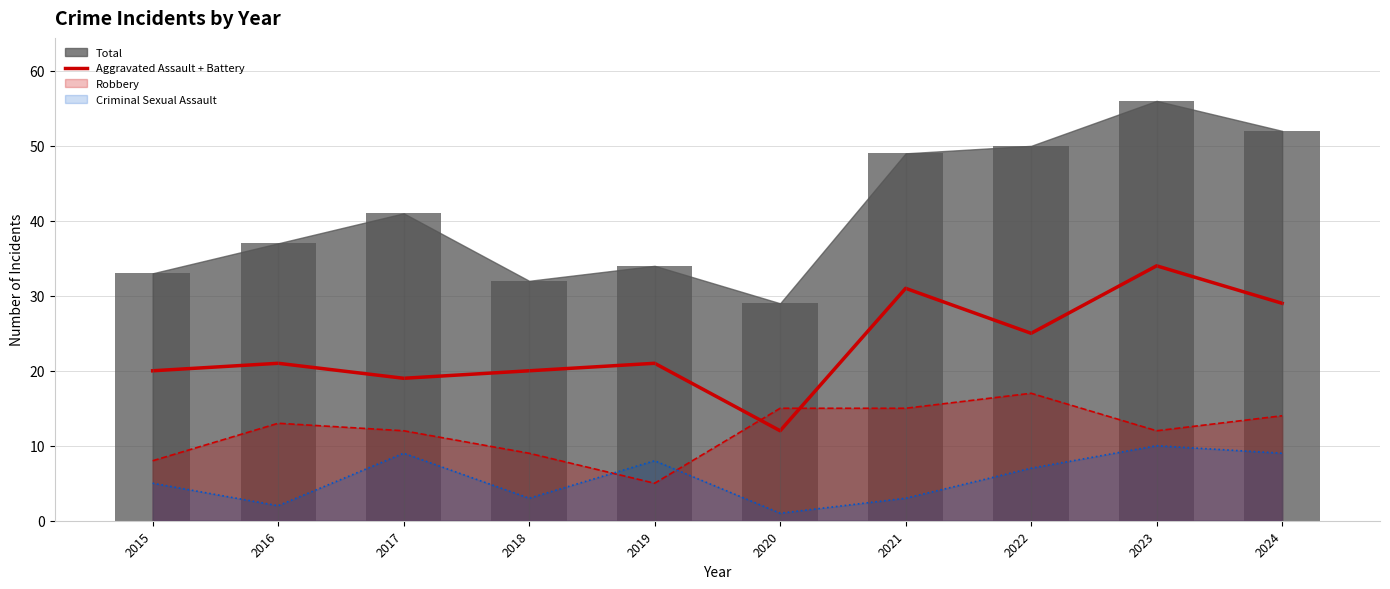

What is the minimum value for Robbery?

5